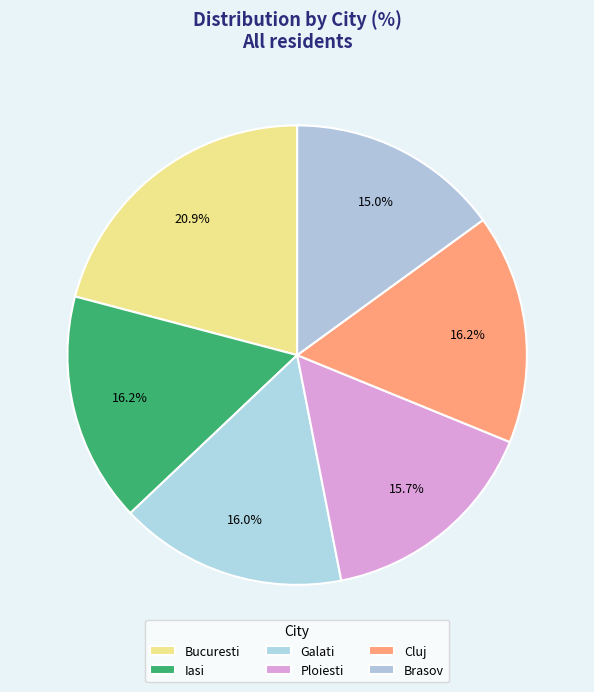

The Galati slice represents 21% of the pie. True or false?

False